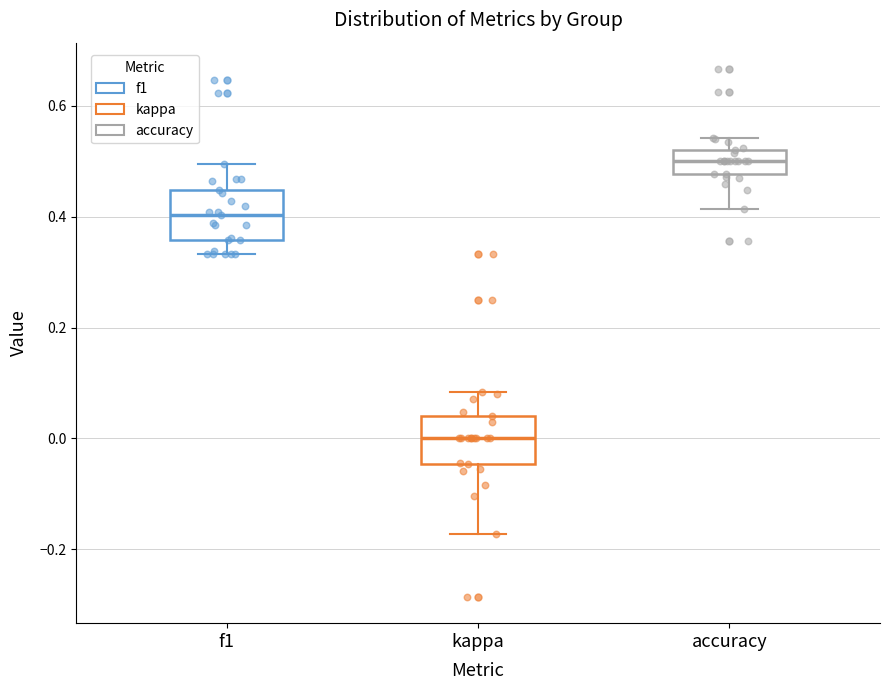

Where does the lower whisker of the box for f1 end on the y-axis? The values are not printed on the chart, so give them approximately, as read against the axis.

0.34